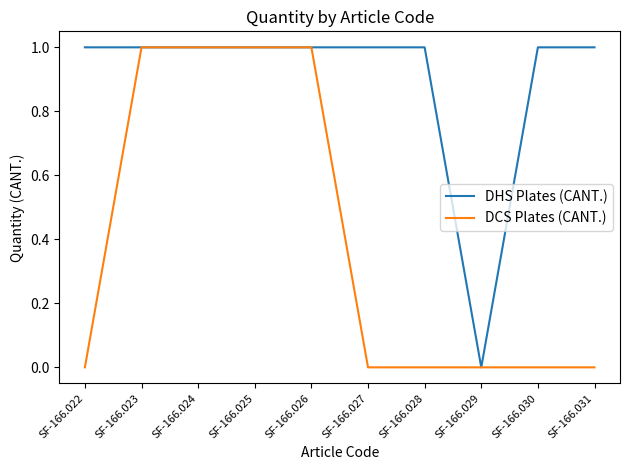

List the series in order of their overall mean, lowest first.

DCS Plates (CANT.), DHS Plates (CANT.)